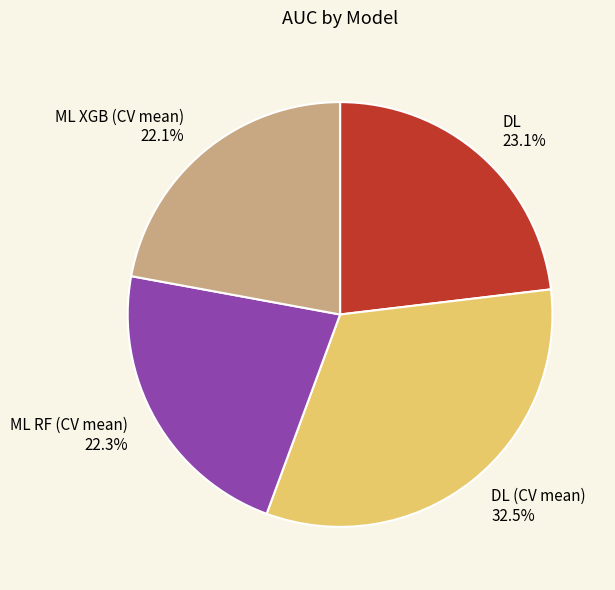

Combined, do DL (CV mean) and ML XGB (CV mean) account for over 50%?

Yes